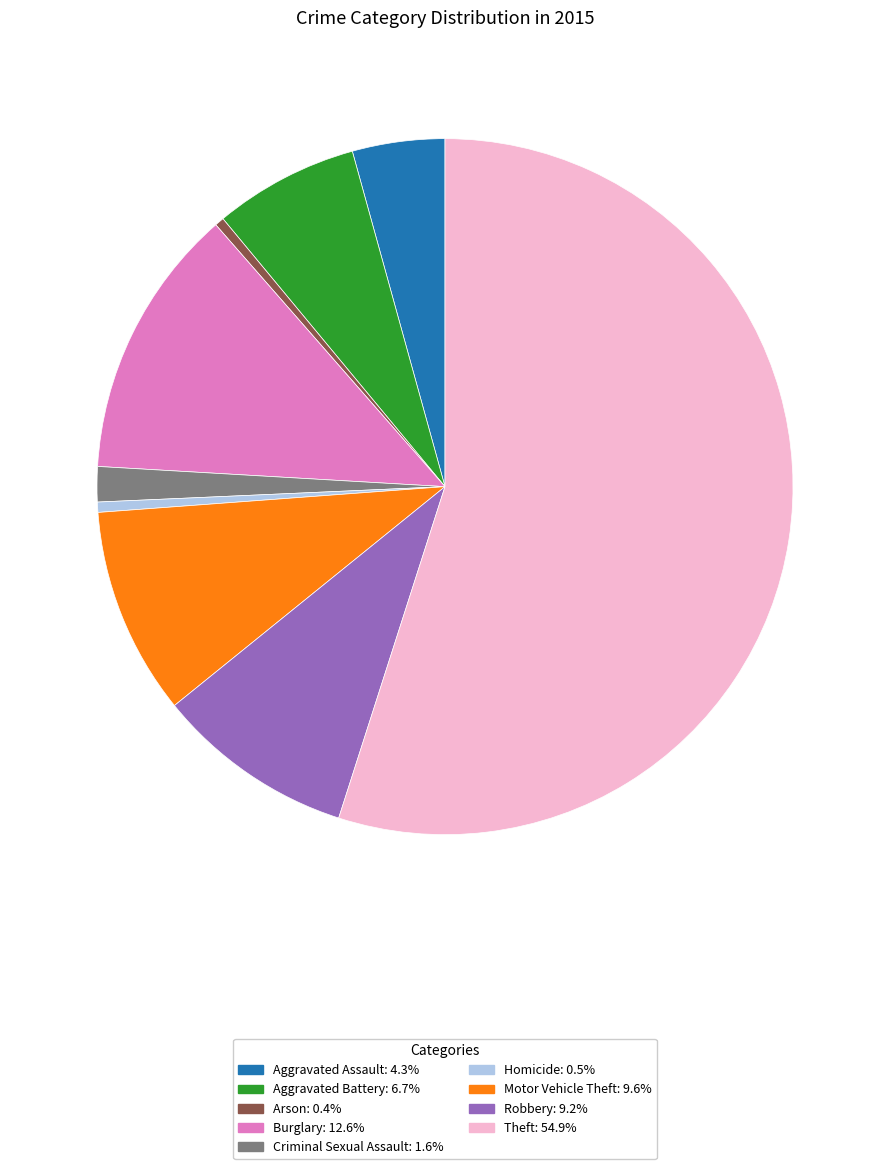

Which category has the biggest portion of the pie?

Theft